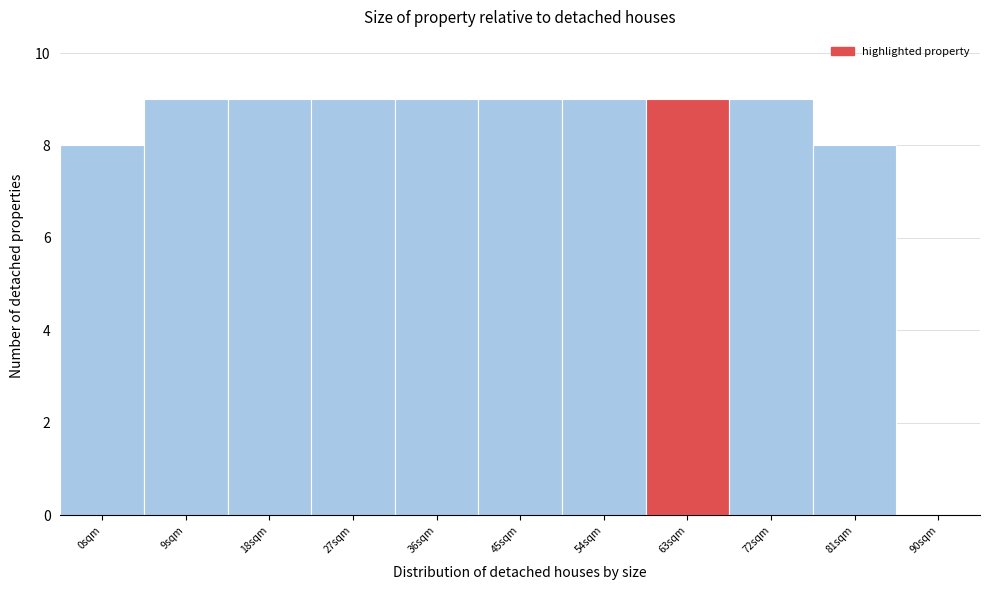

Reading right to left, transcribe all the data shown in this chart.

90sqm=0	81sqm=8	72sqm=9	63sqm=9	54sqm=9	45sqm=9	36sqm=9	27sqm=9	18sqm=9	9sqm=9	0sqm=8